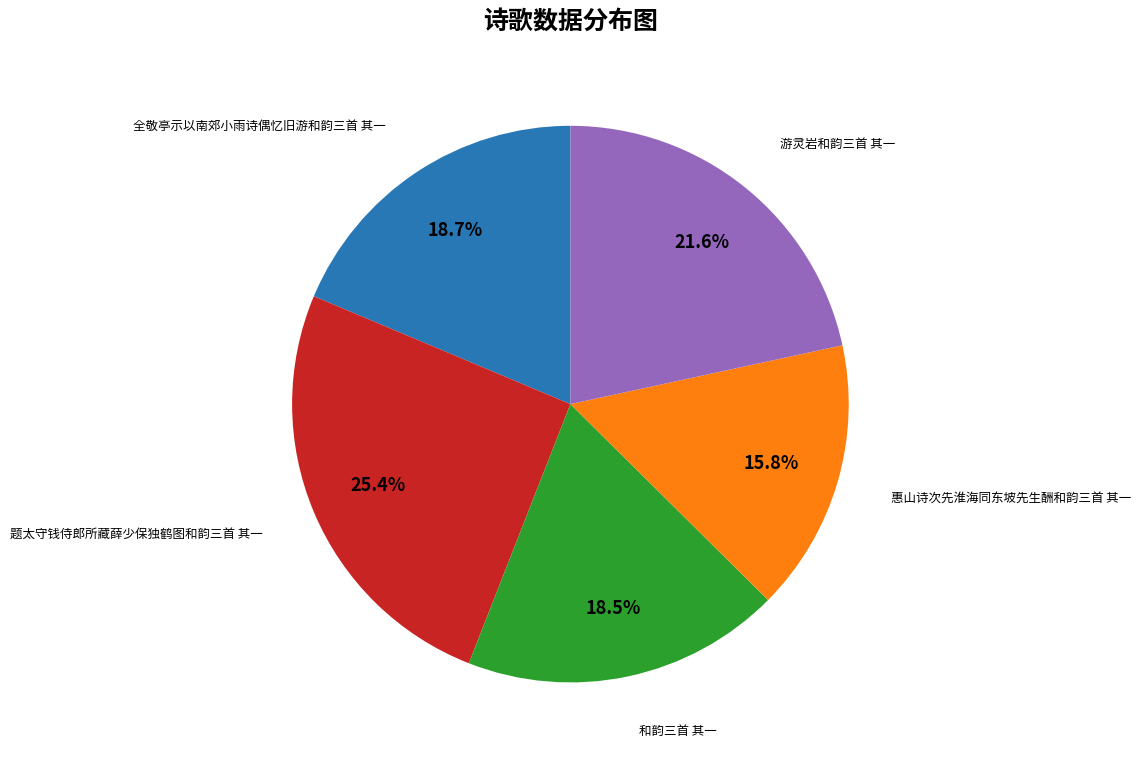

Is there any slice that represents more than half of the pie?

No